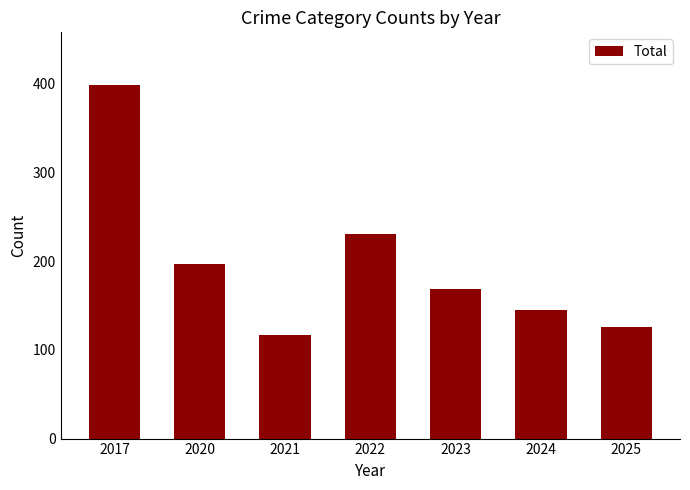

Reading right to left, extract all data points from this chart.

2025=126	2024=145	2023=168	2022=231	2021=117	2020=197	2017=398